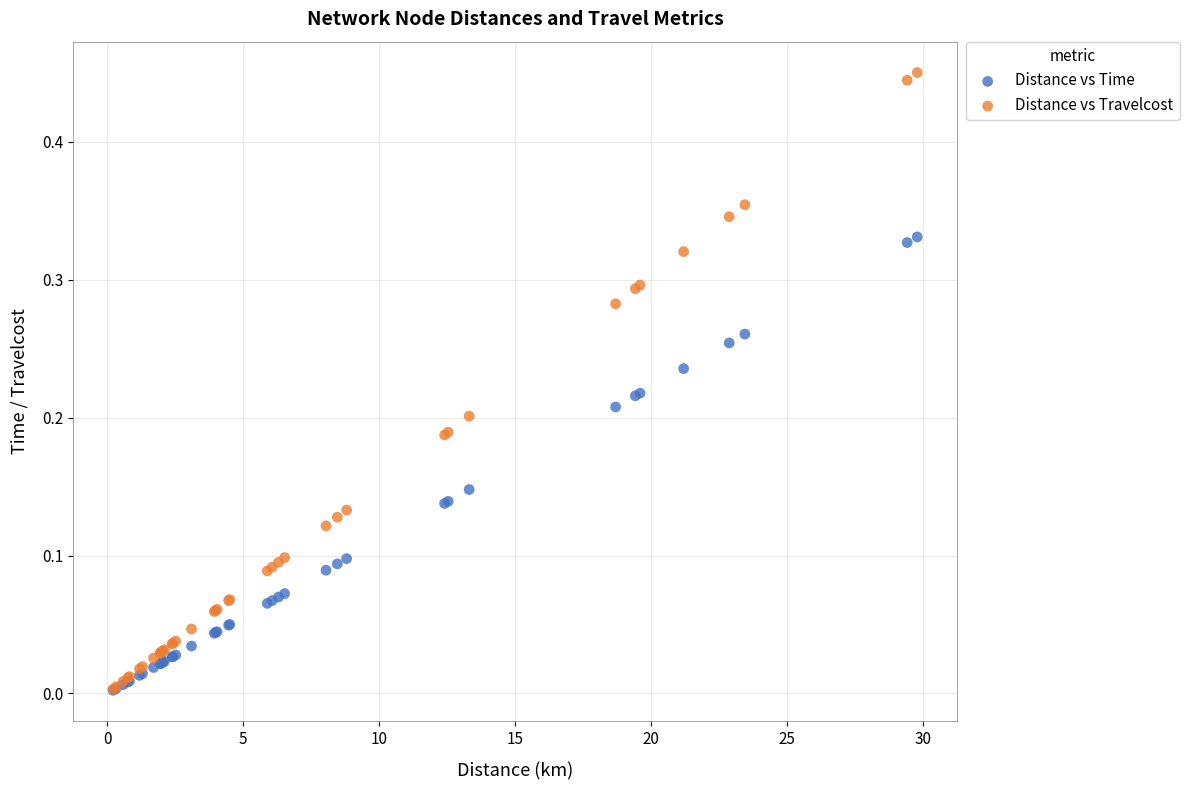

What are all the series names shown in the legend?

Distance vs Time, Distance vs Travelcost